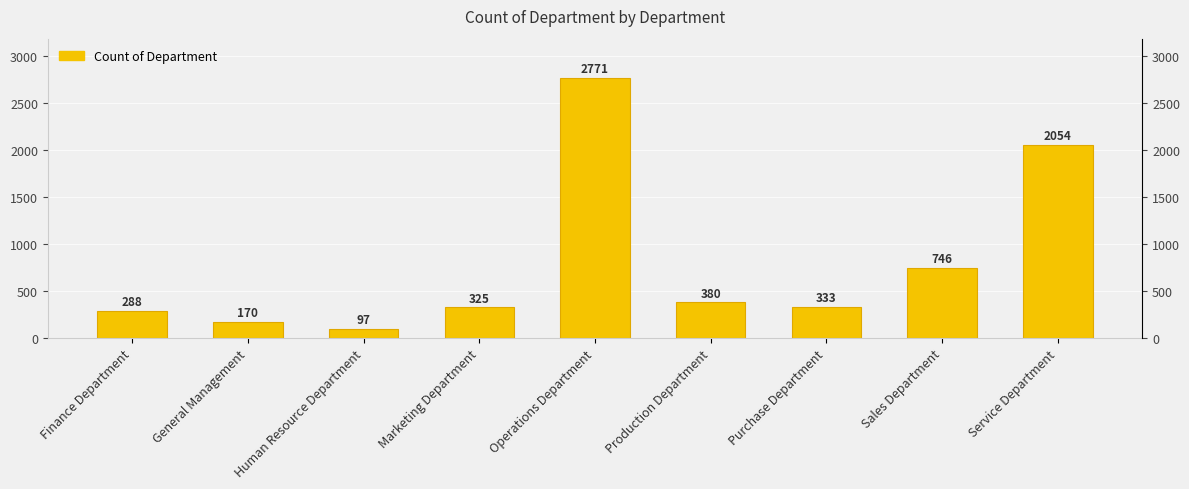

The chart shows a value of 228 at Production Department. True or false?

False